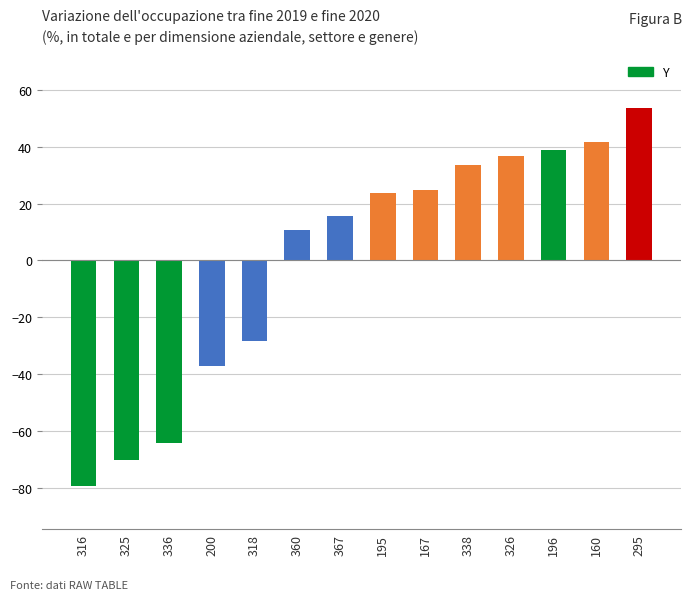

How many categories are shown in the chart?

14